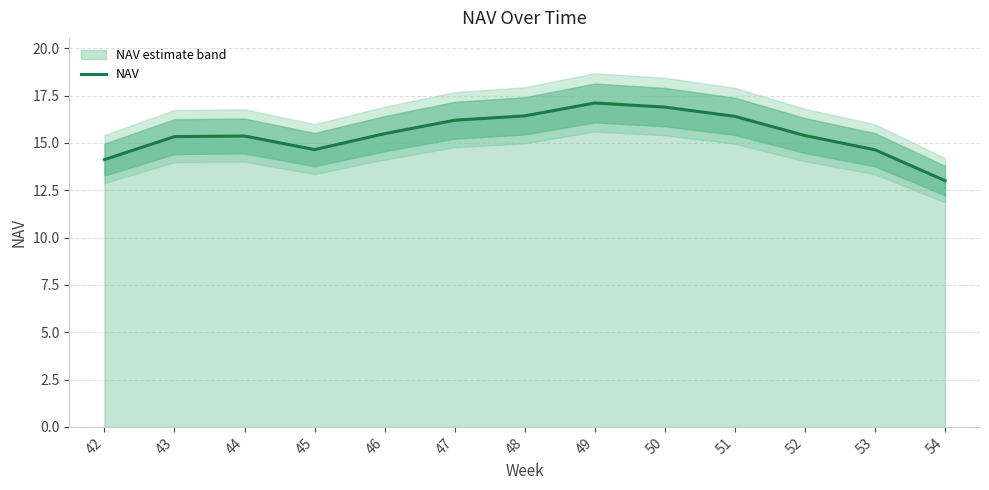

At which category does the data reach its first local peak?

44